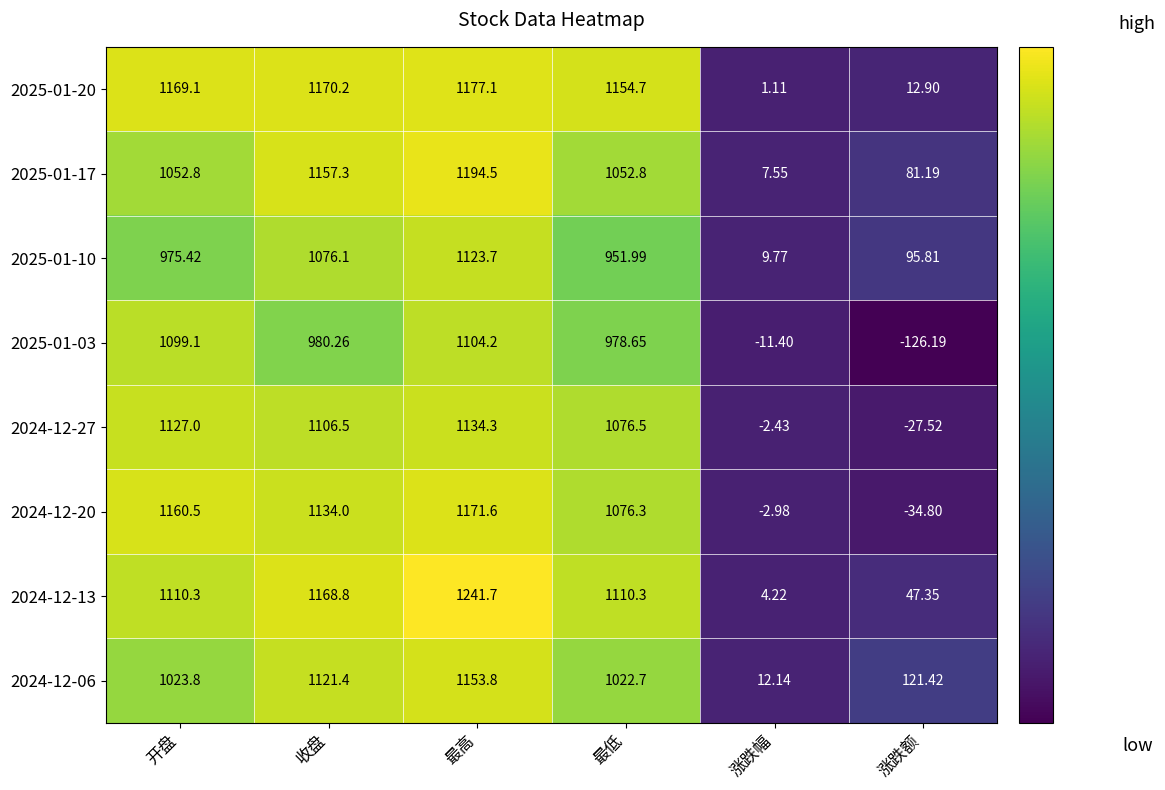

At which label does 2025-01-17 first exceed 1052?

开盘